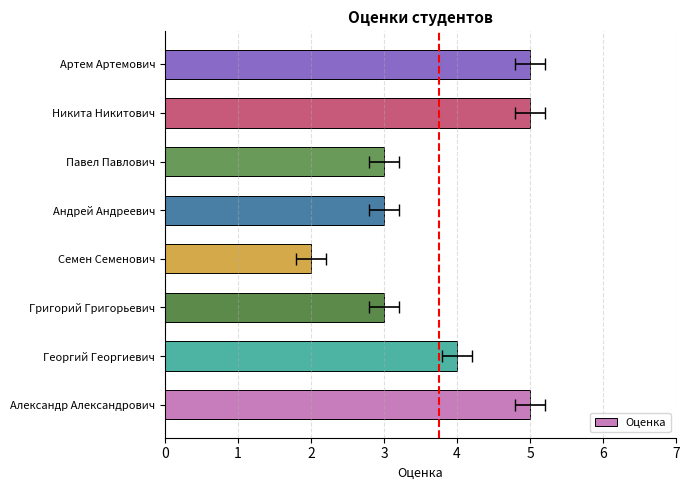

How many values are between 3 and 5?

7